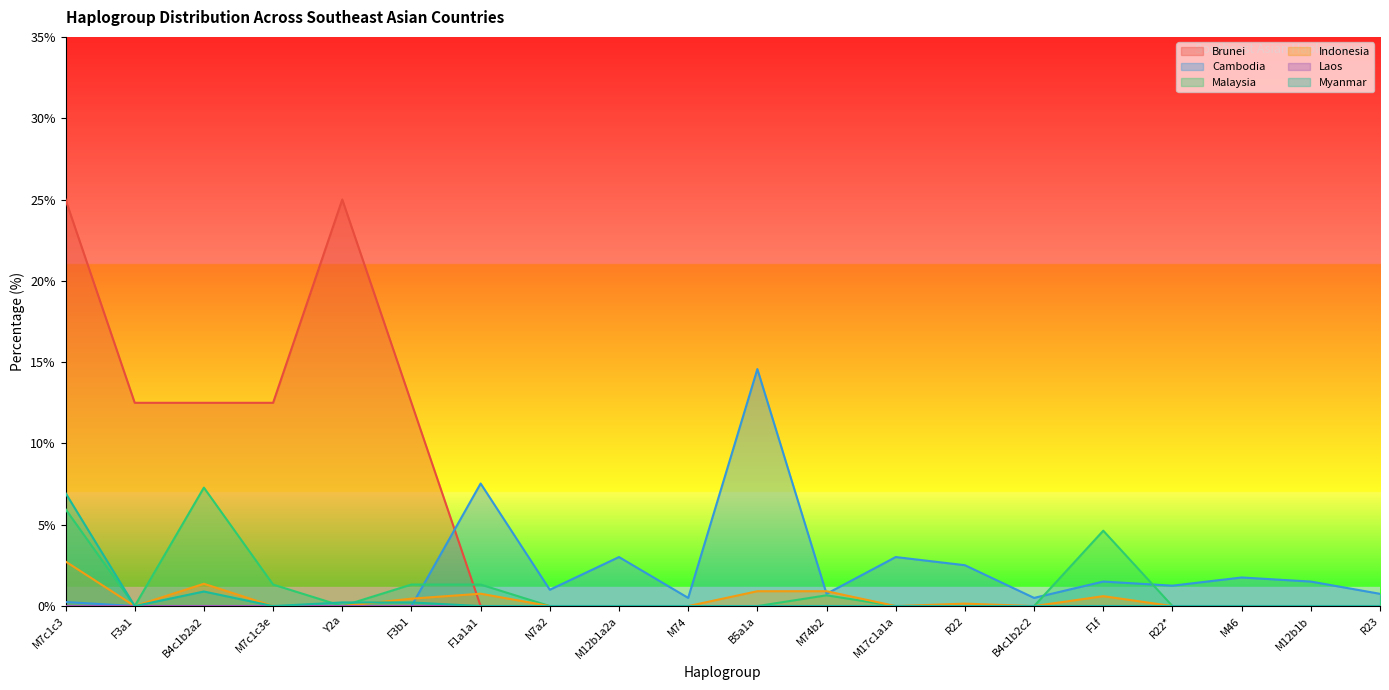

What is the difference between the second highest and minimum values in the Brunei series?

25.0